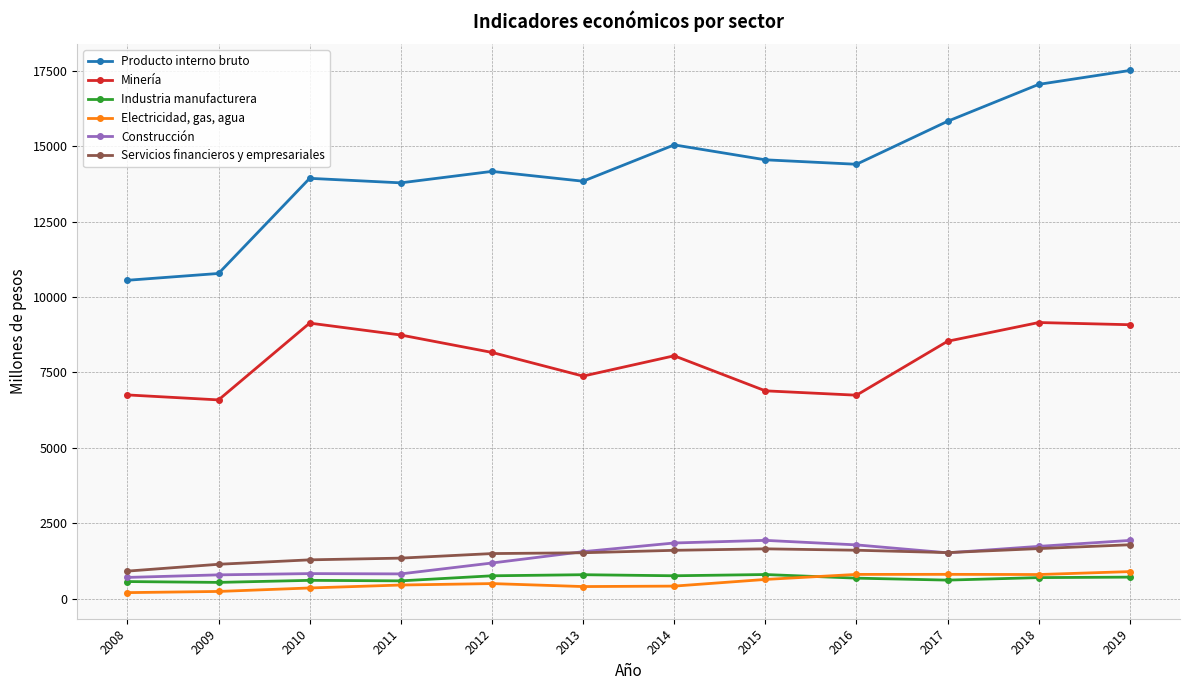

What is the maximum value shown in the chart?

17516